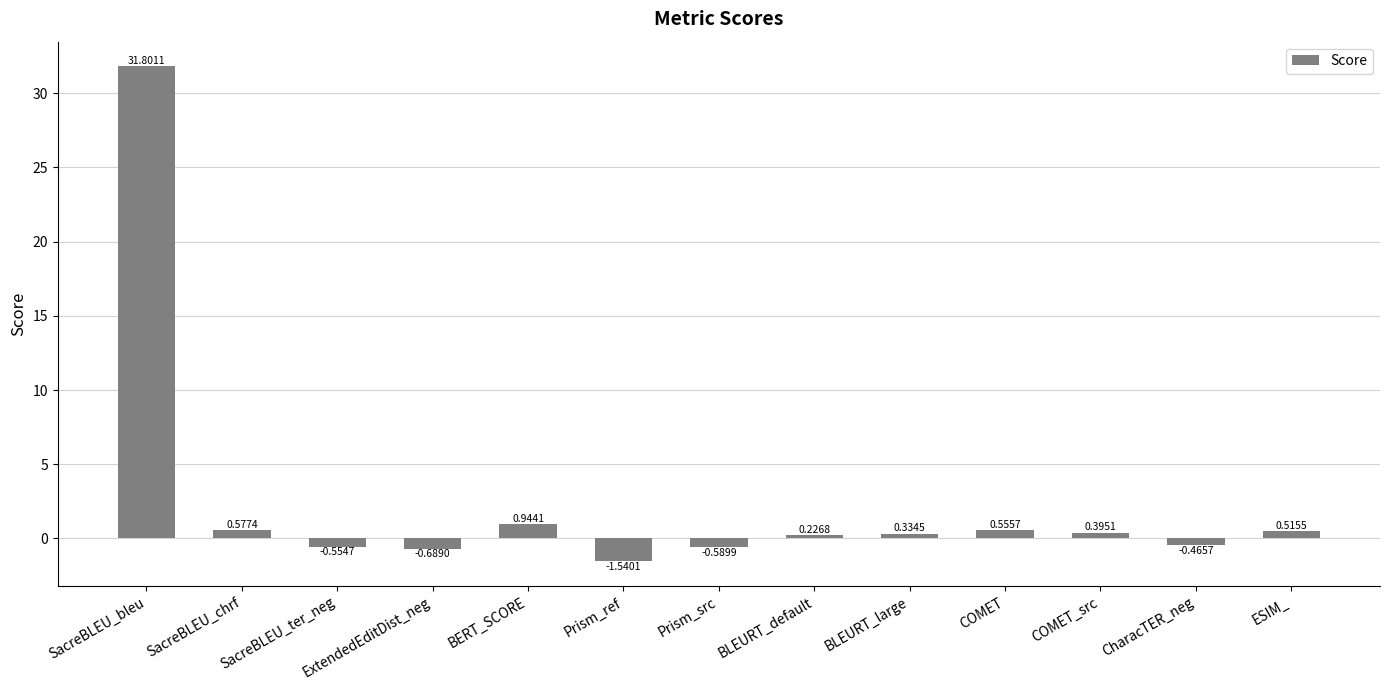

What is the change in value from SacreBLEU_chrf to BLEURT_large?

-0.2